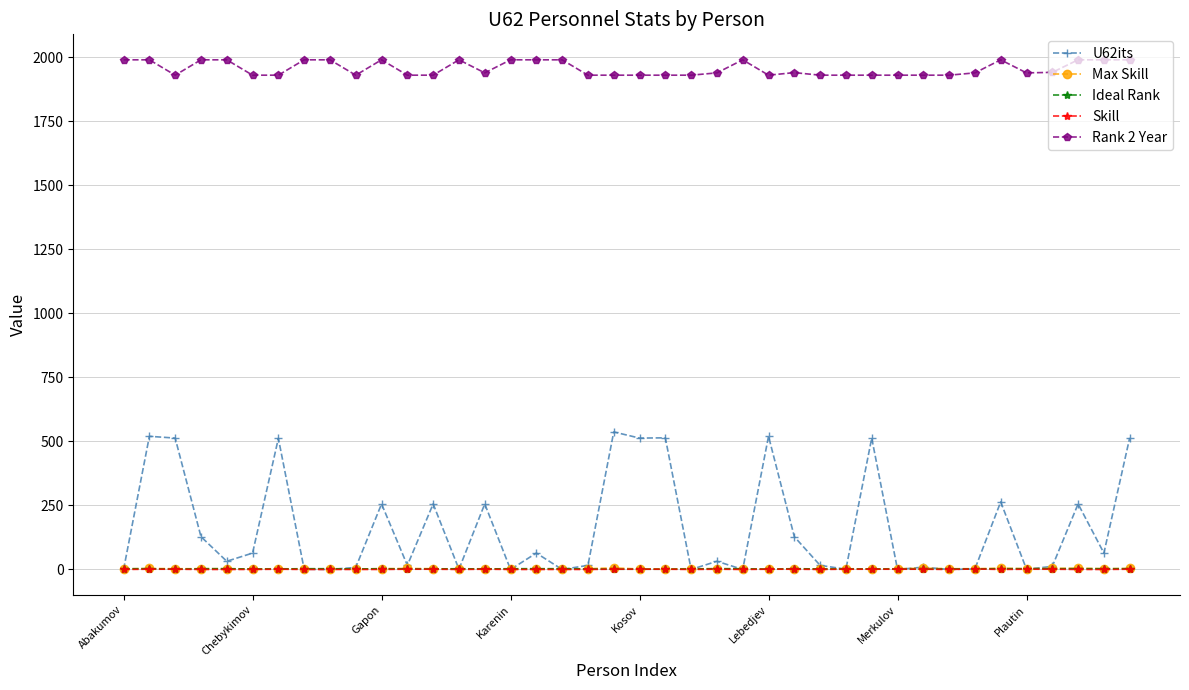

True or false: Skill and Rank 2 Year intersect in this chart.

False